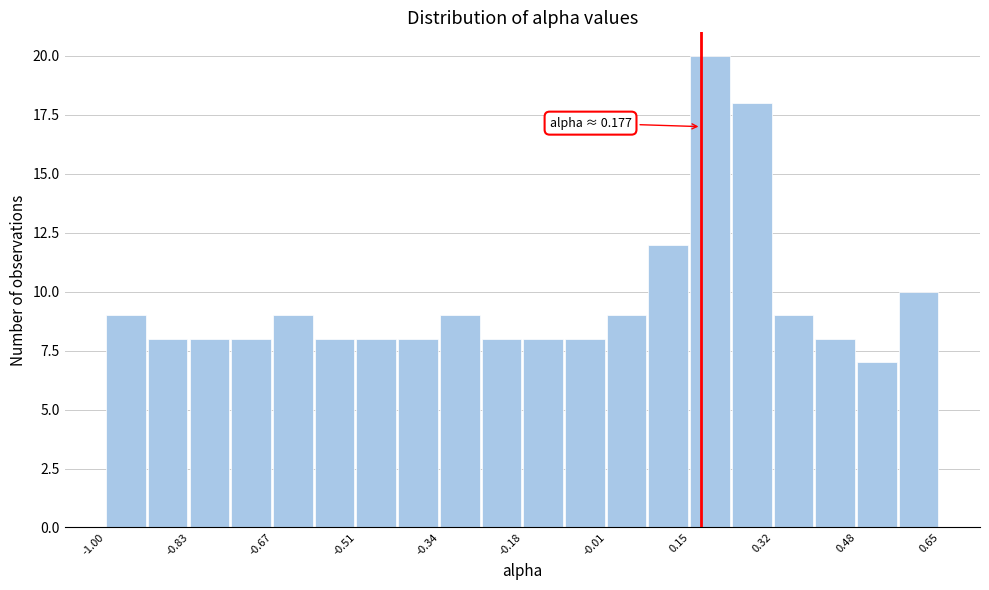

Over which range of the x-axis is the bar tallest?

0.16 to 0.24